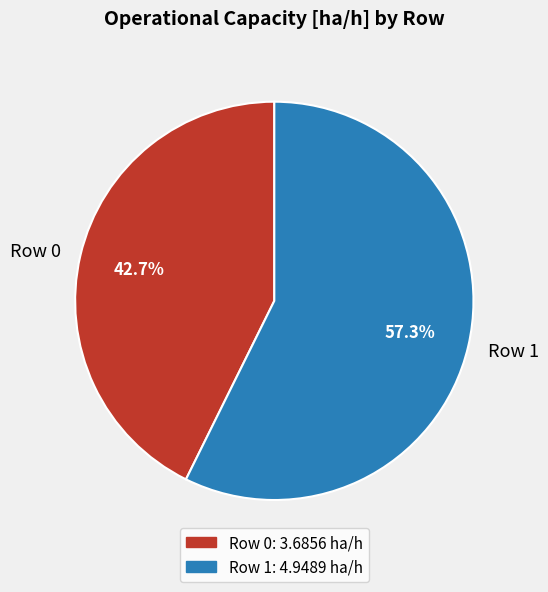

Is it true that Row 1 is 57% of the pie?

True